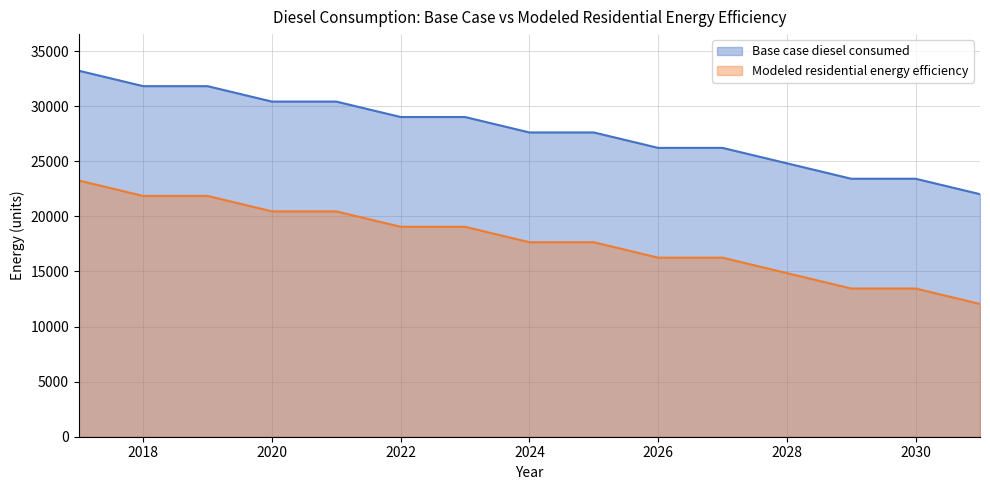

True or false: Modeled residential energy efficiency has more than 2 interior local peaks.

False